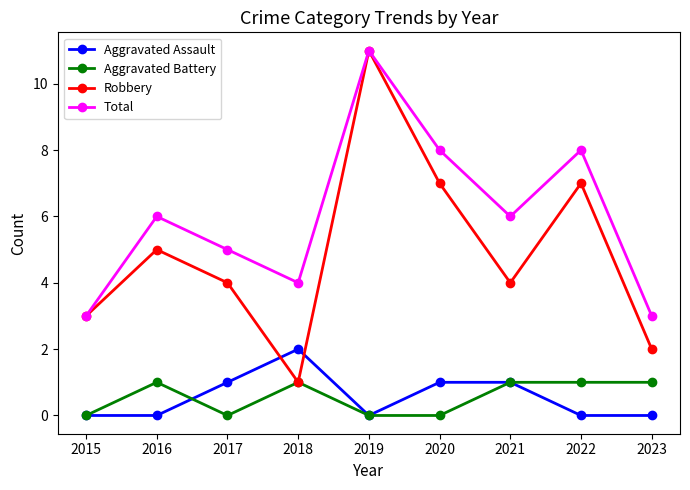

What is the difference between the maximum and minimum values in the Total series?

8